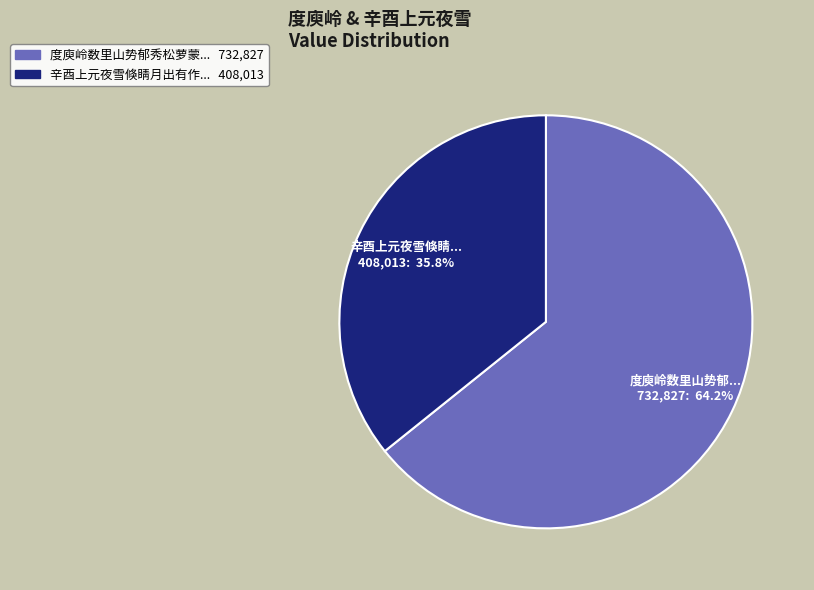

Count the number of slices in the pie.

2